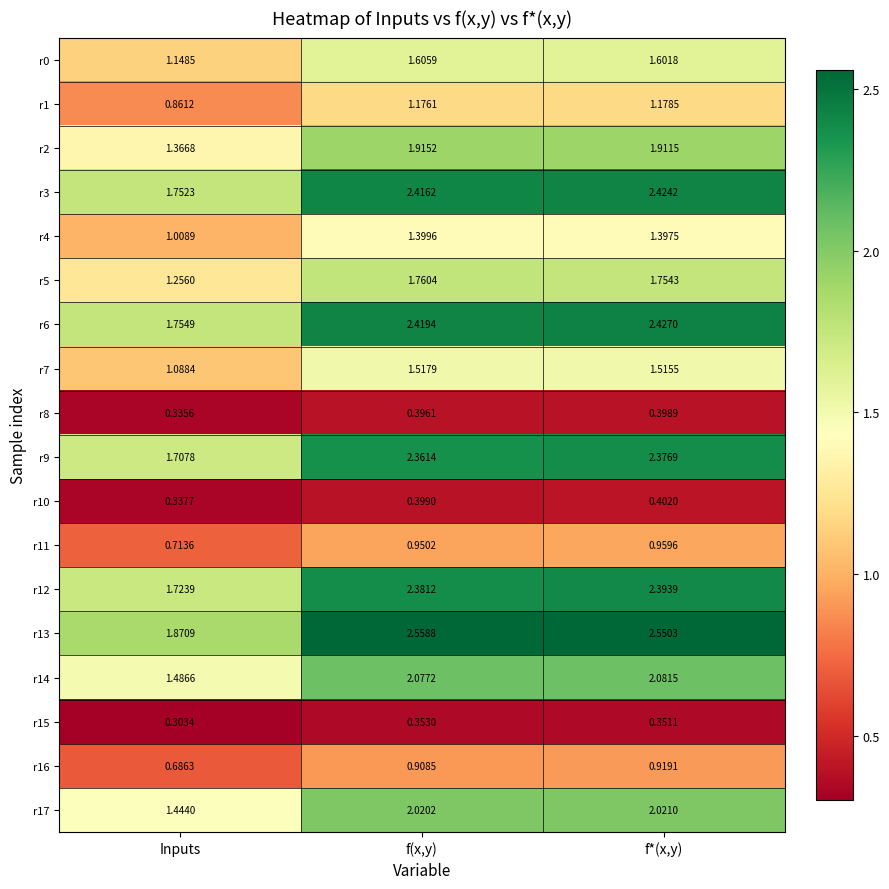

At which category is the sum across all series the highest?

f*(x,y)